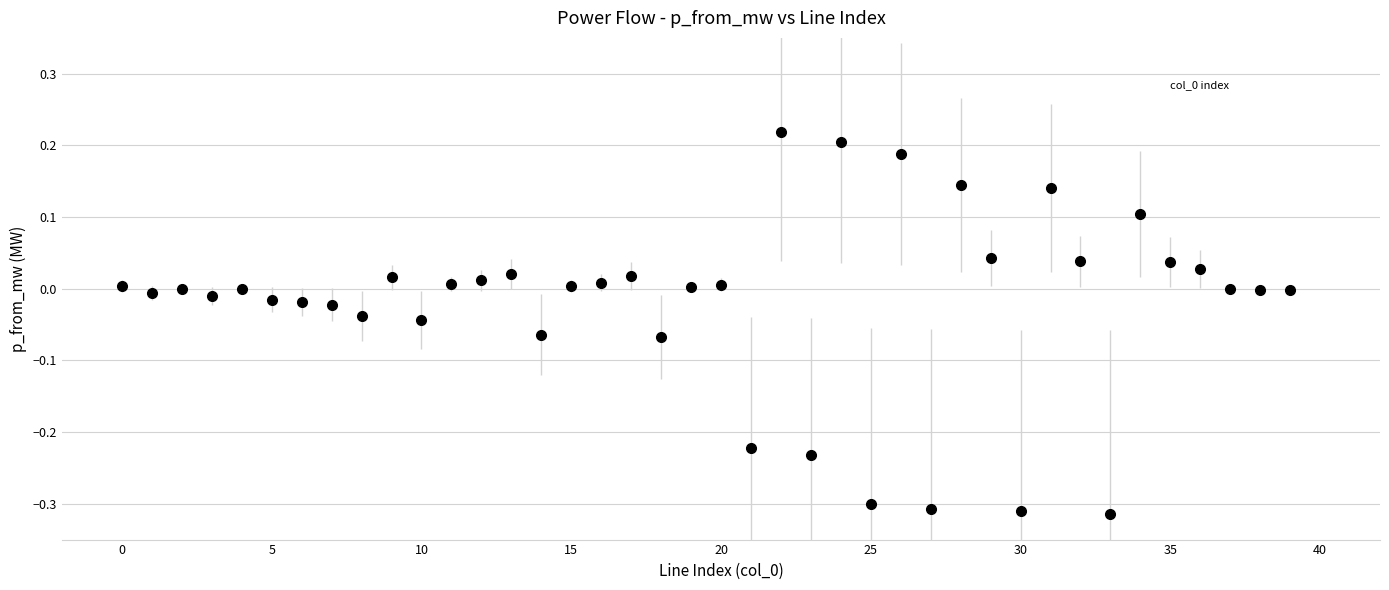

What is the range of Y values (max minus min)?

0.5